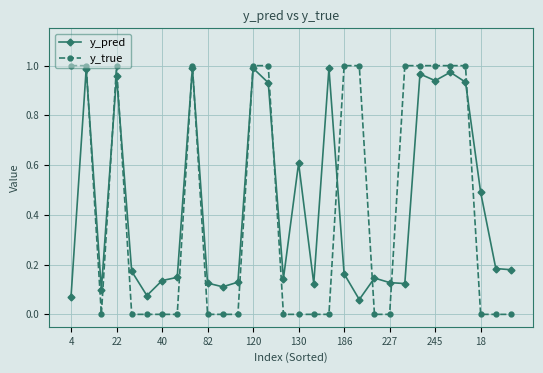

Which series has the largest range (max minus min)?

y_true